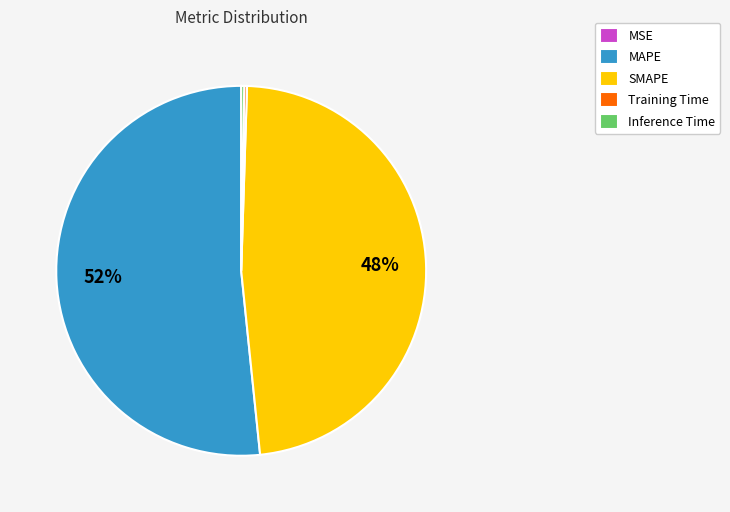

To the nearest percent, what portion does SMAPE represent?

48%